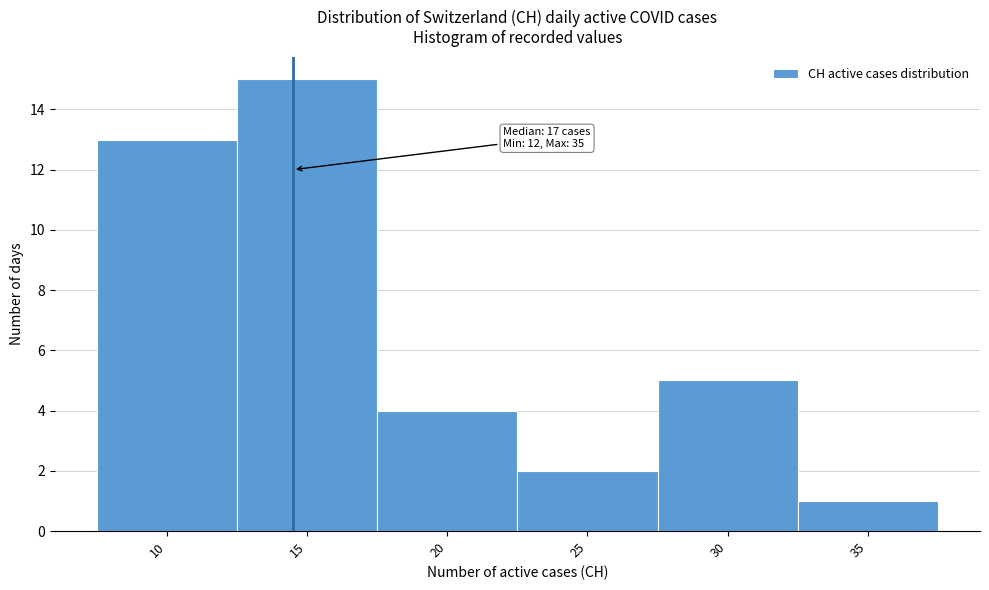

Reading left to right, transcribe all the data shown in this chart.

10=13	15=15	20=4	25=2	30=5	35=1